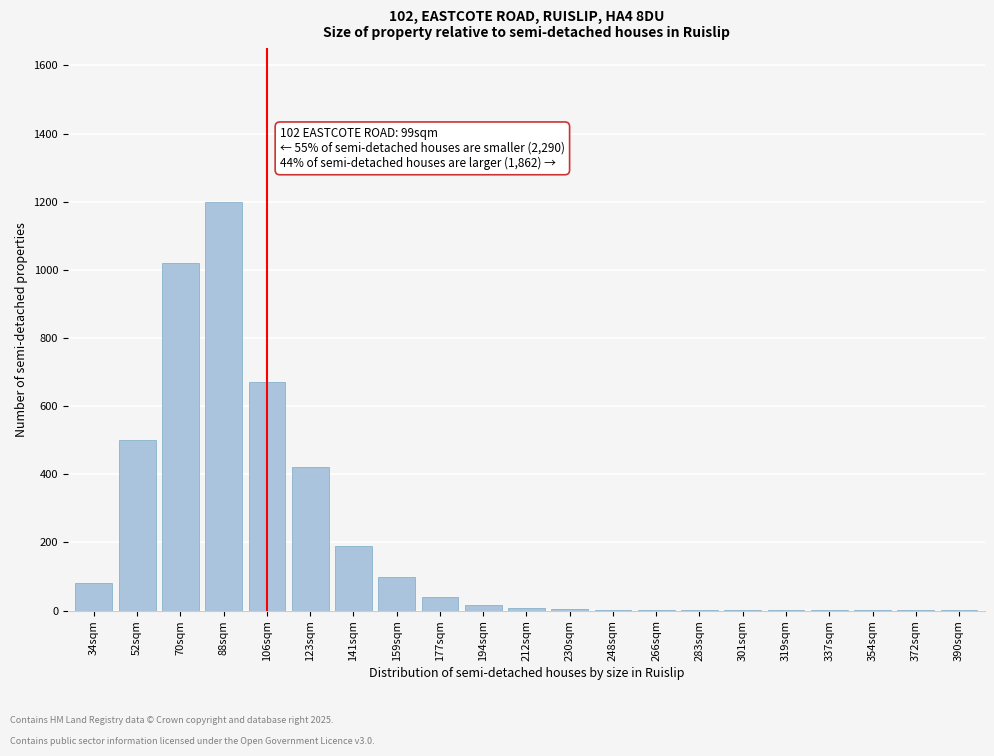

What is the sum of all values?

4260